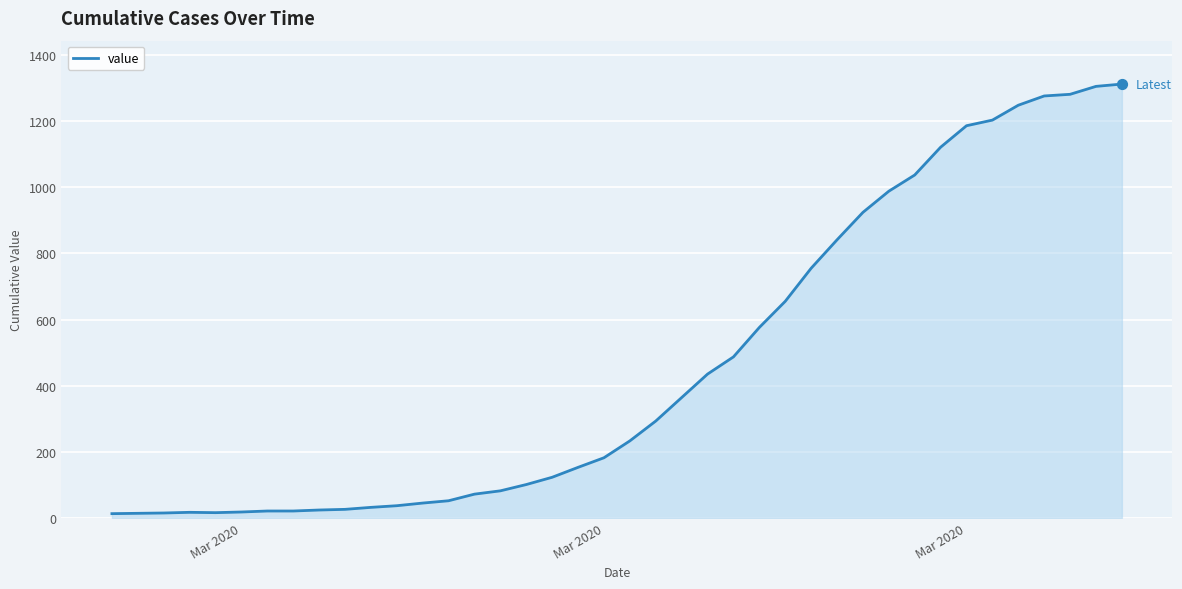

What is the maximum value shown in the chart?

1312